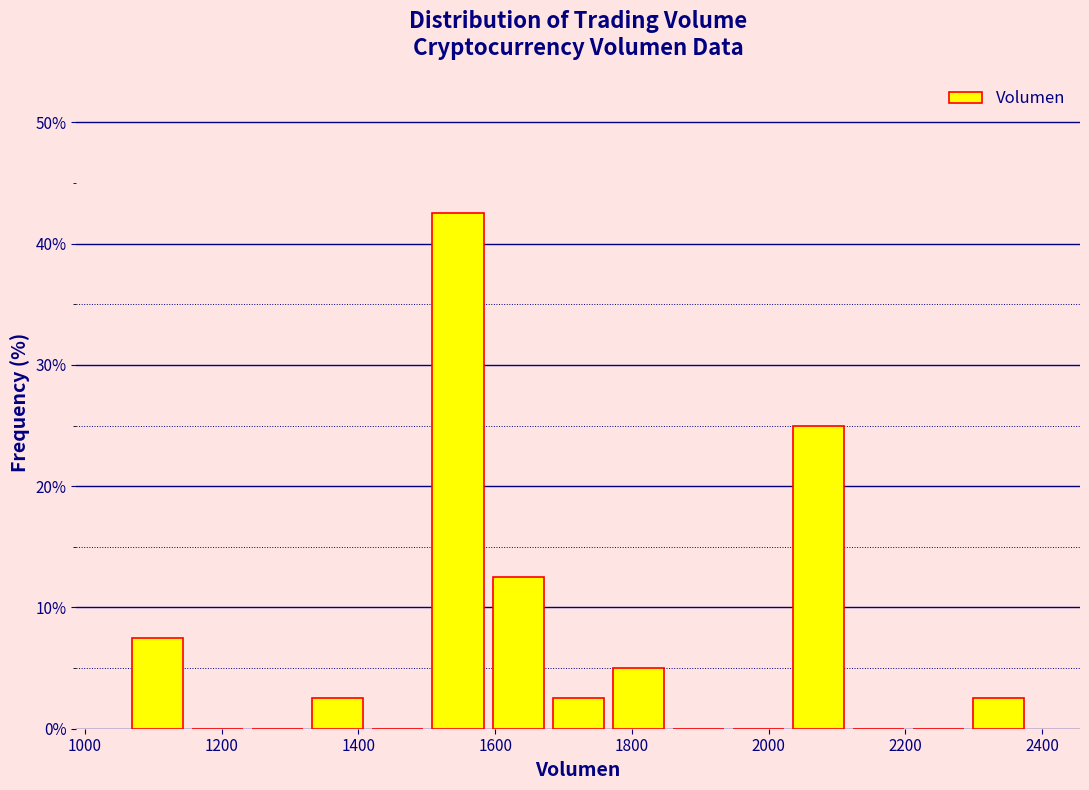

Reading left to right, transcribe this chart: for each bar, give the range it covers on the x-axis and its height. Neither the bar edges nor the heights are printed on the chart, so give them approximately, as read against the axes.

1060 to 1160: 8
1160 to 1240: 0
1240 to 1320: 0
1320 to 1420: 3
1420 to 1500: 0
1500 to 1580: 43
1580 to 1680: 13
1680 to 1760: 3
1760 to 1860: 5
1860 to 1940: 0
1940 to 2020: 0
2020 to 2120: 25
2120 to 2200: 0
2200 to 2300: 0
2300 to 2380: 3